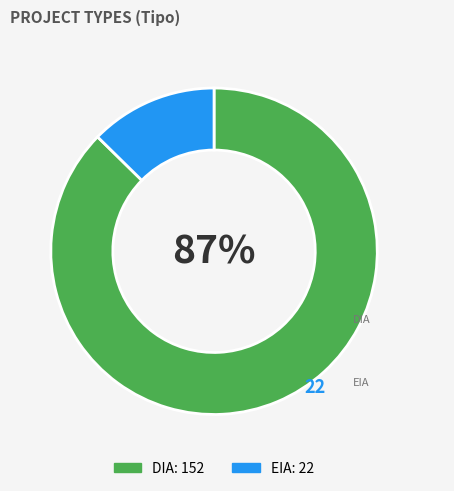

Which slice represents more than half of the pie?

DIA